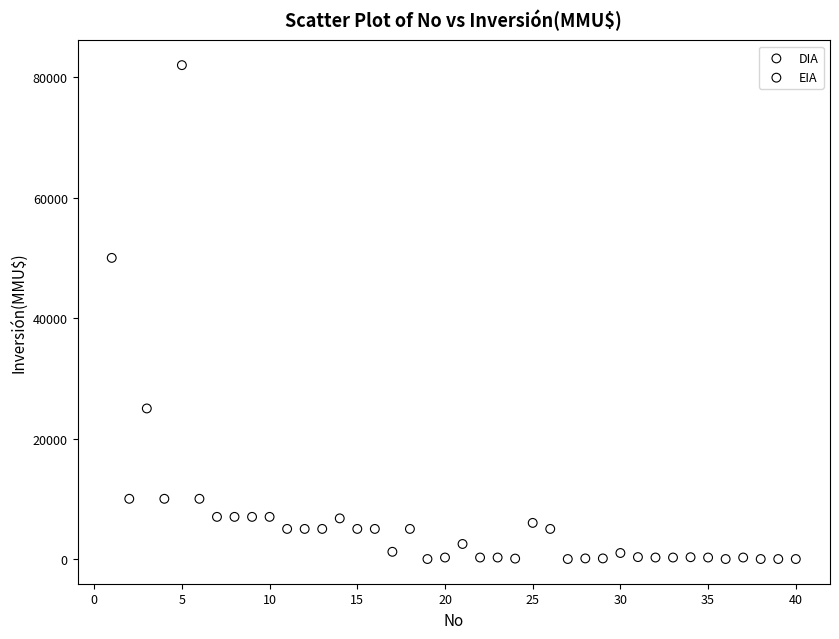

What are all the series names shown in the legend?

DIA, EIA